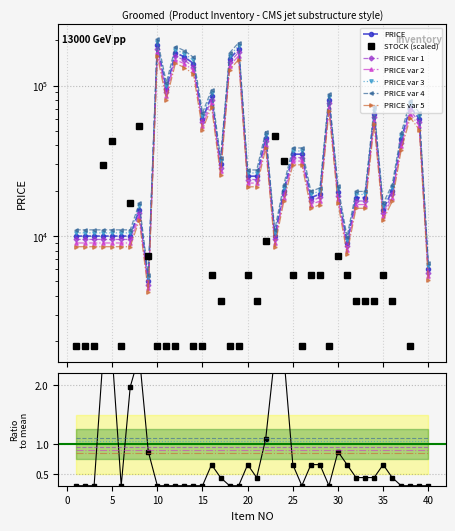

Which has a higher value, 9 or 25?

25